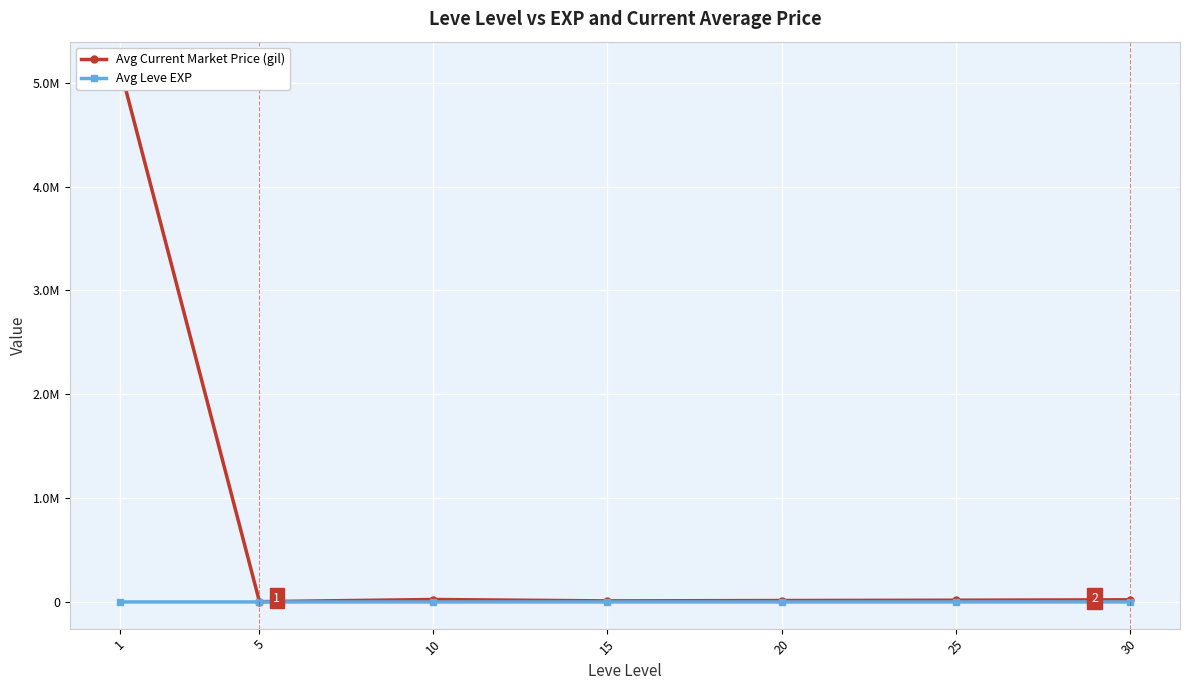

True or false: Avg Leve EXP and Avg Current Market Price (gil) intersect in this chart.

False